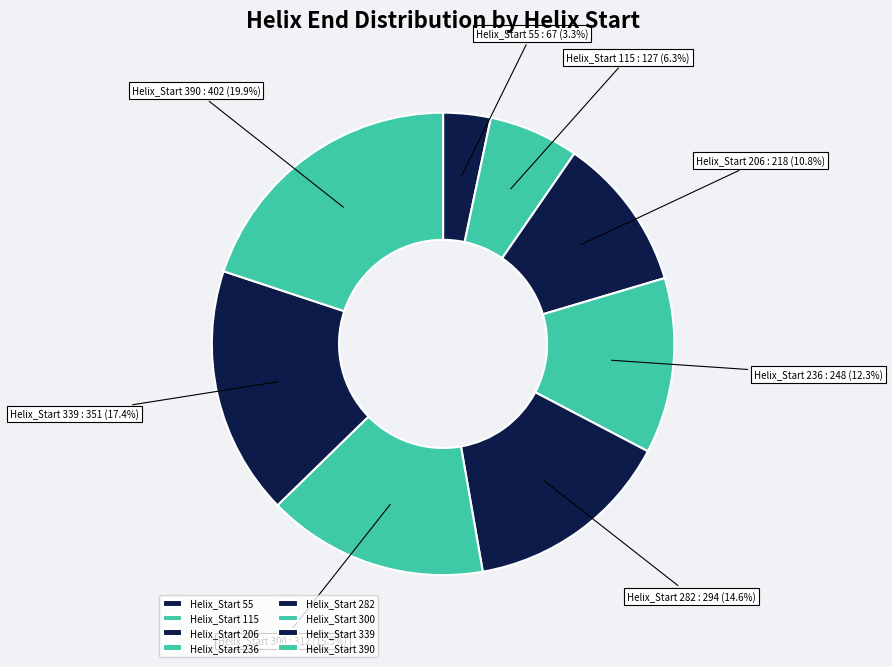

Which has a higher value, Helix_Start 206 or Helix_Start 236?

Helix_Start 236